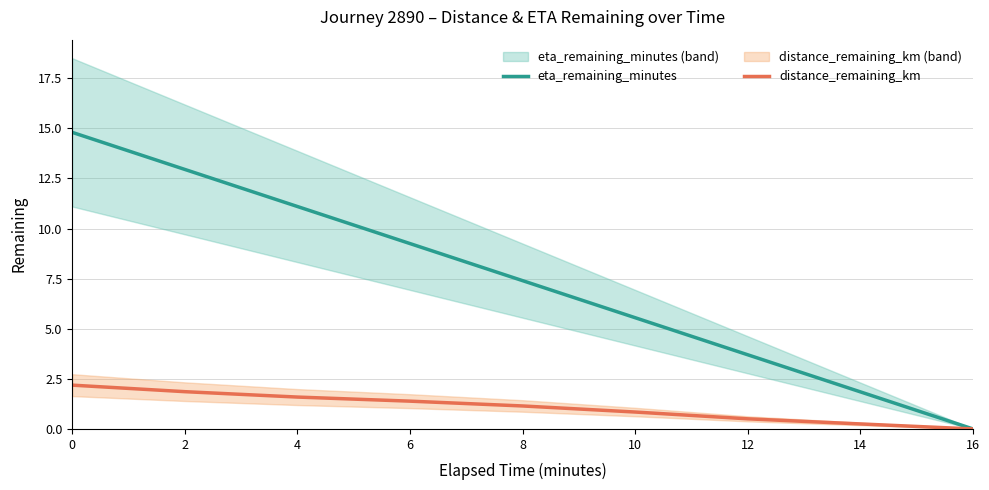

What are all the series names shown in the legend?

eta_remaining_minutes, distance_remaining_km